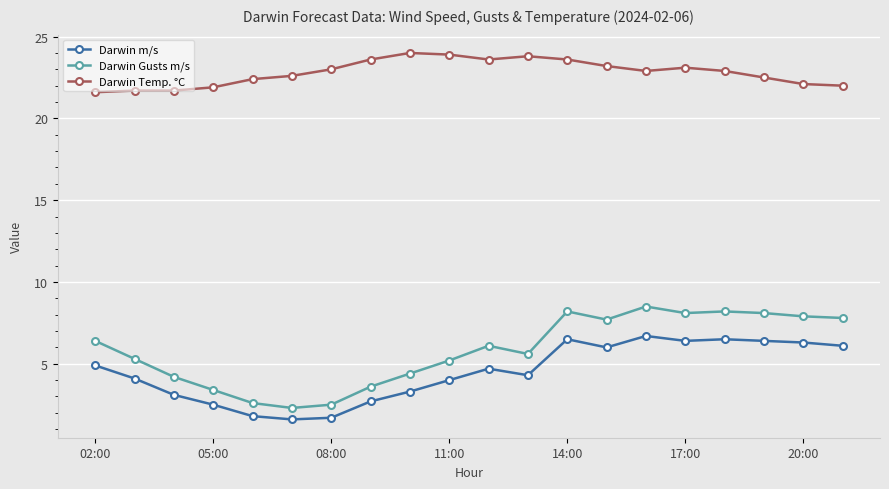

What is the greatest value displayed?

24.0